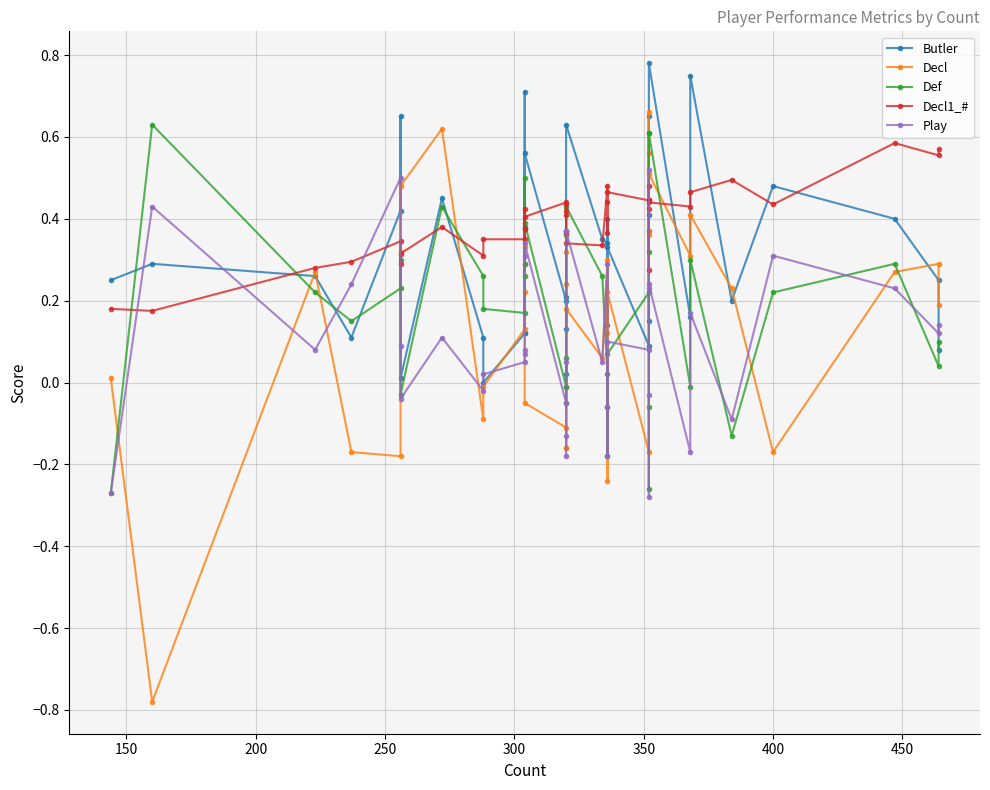

What are all the series names shown in the legend?

Butler, Decl, Def, Decl1_#, Play